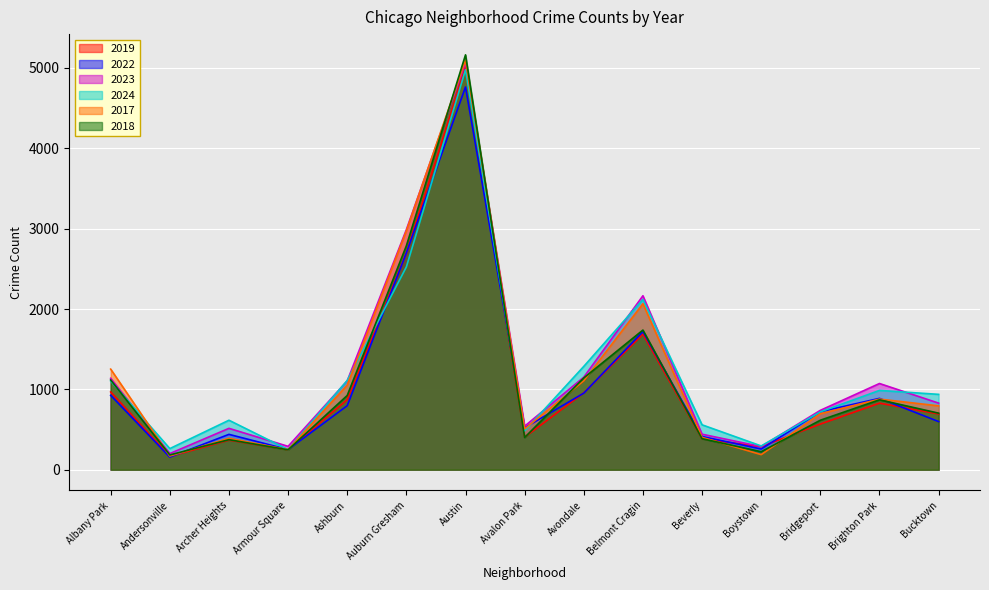

How many categories are shown in the chart?

15